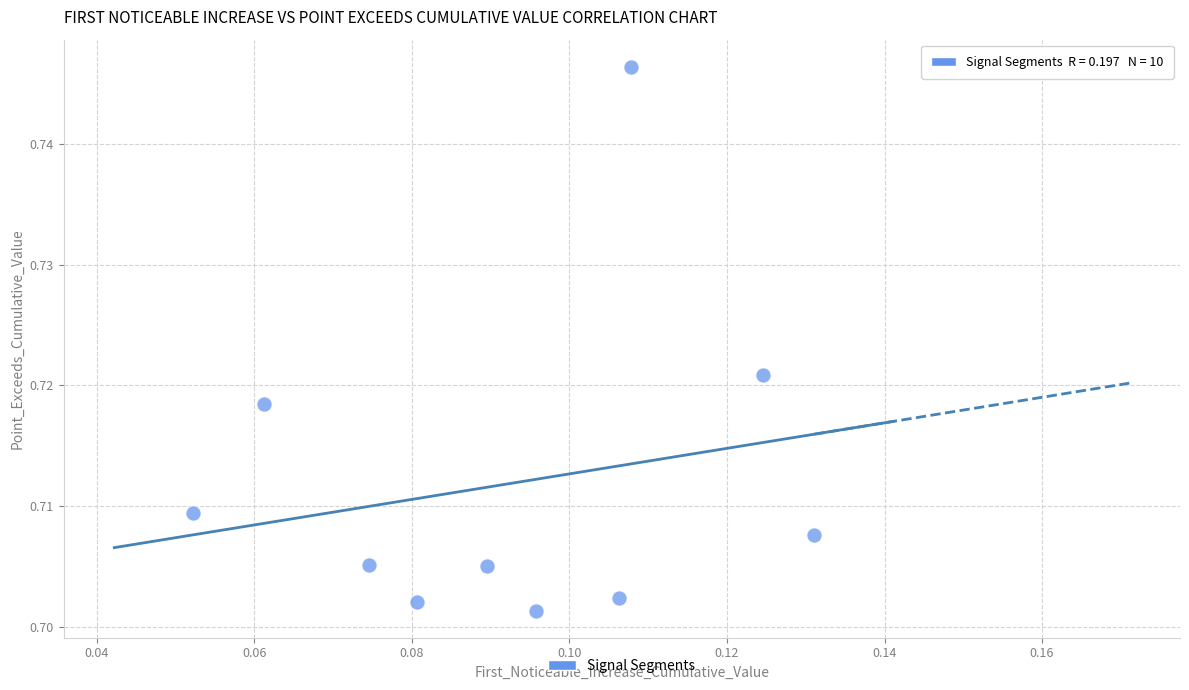

Count the number of points in this scatter plot.

10